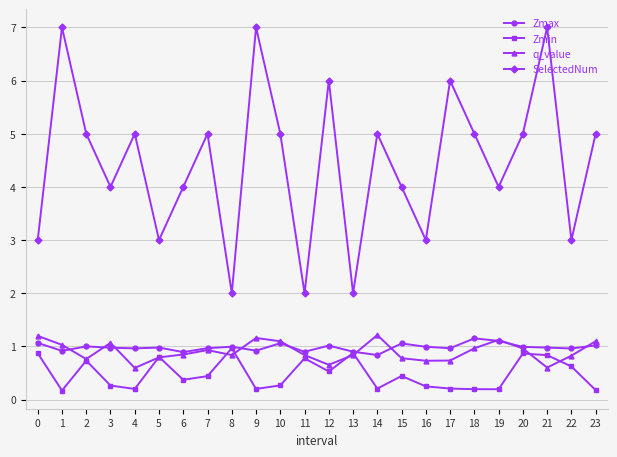

At 11, list the series in order from largest to smallest.

SelectedNum, Zmax, q_value, Zmin